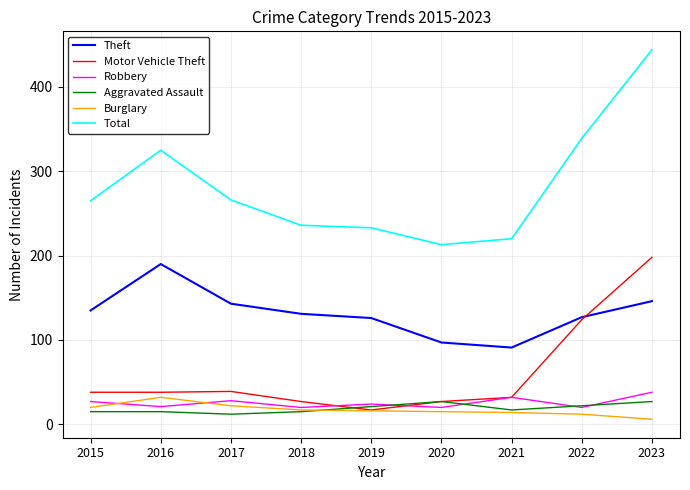

Is this an area chart (filled region under the line)?

No